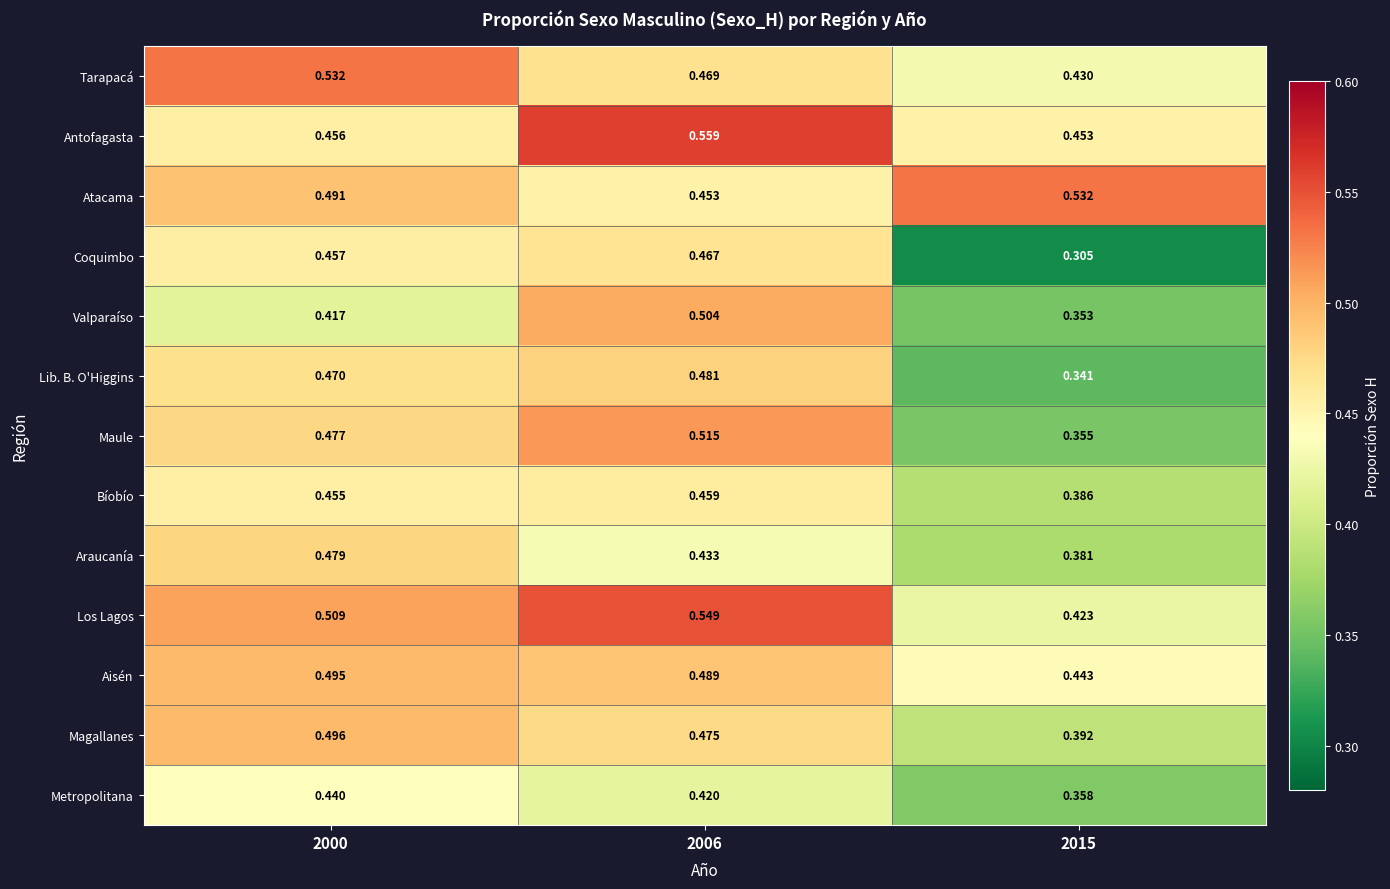

Which series has the largest range (max minus min)?

Coquimbo